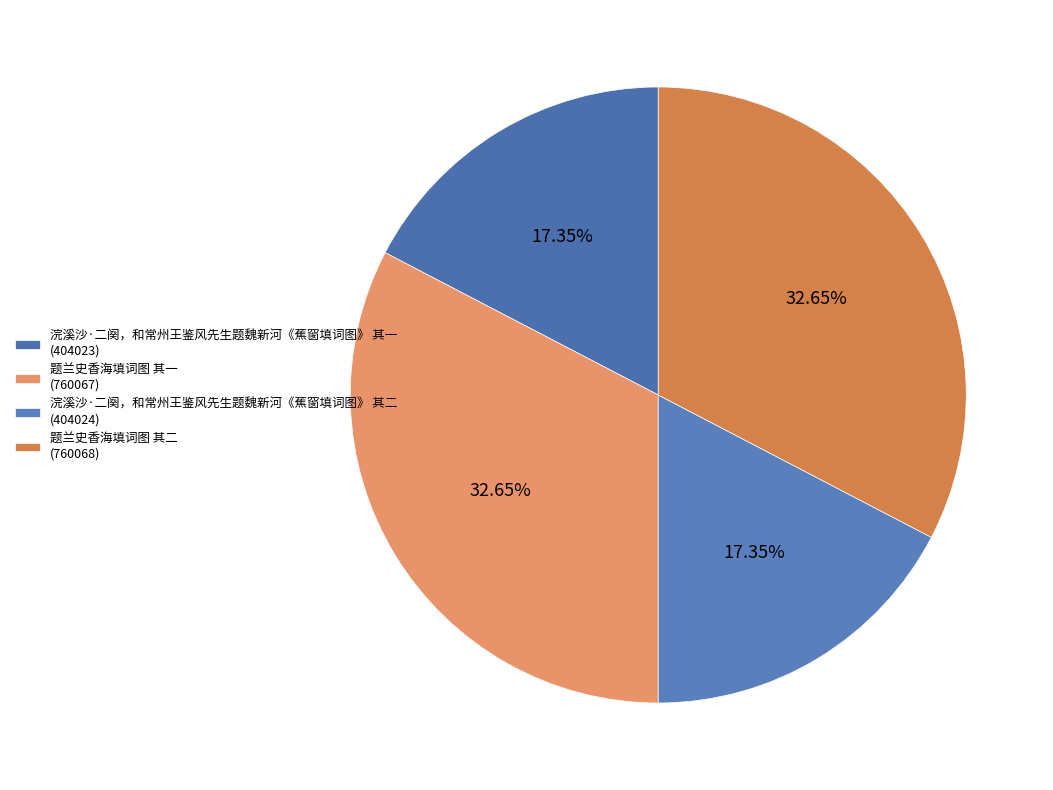

Which category has the biggest portion of the pie?

题兰史香海填词图 其二